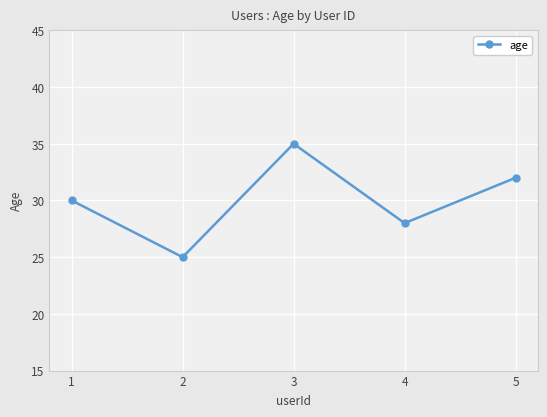

How many lines are shown in the chart?

1